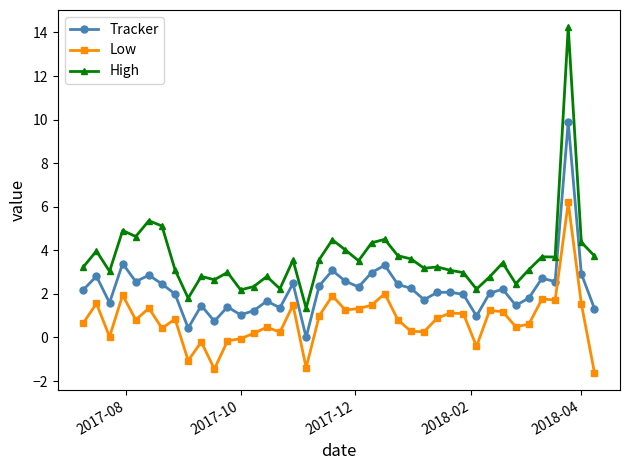

True or false: Tracker has more than 0 points higher than both neighbors.

True